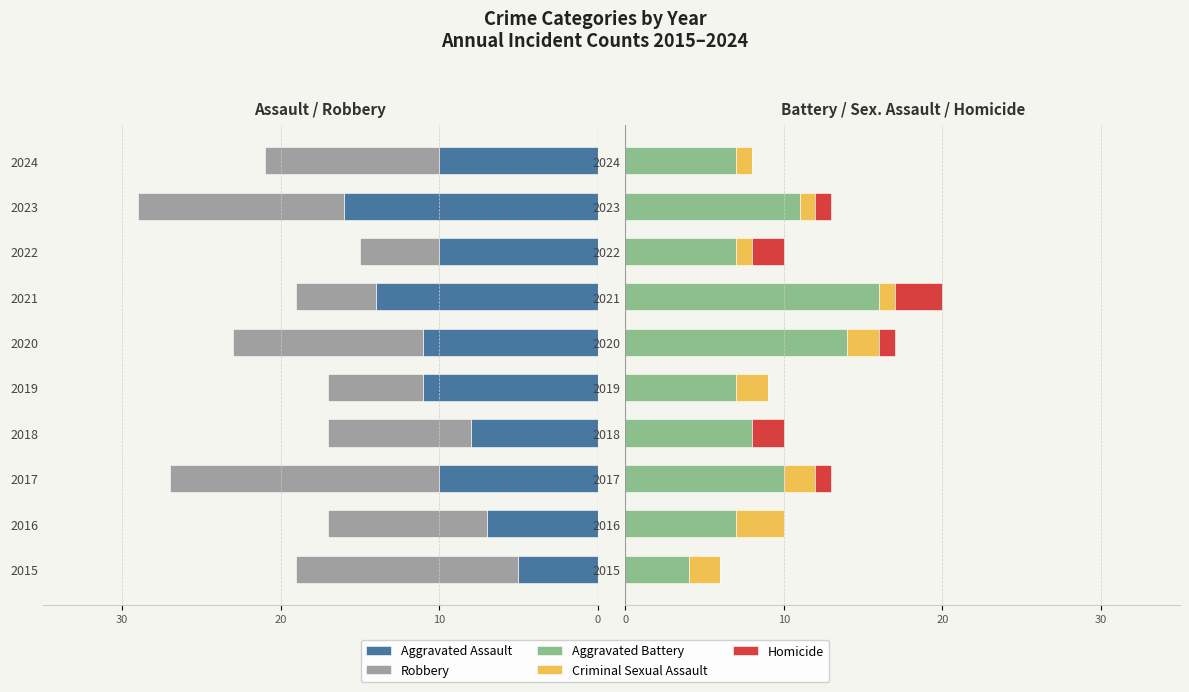

Read the Aggravated Battery value at 2017.

10